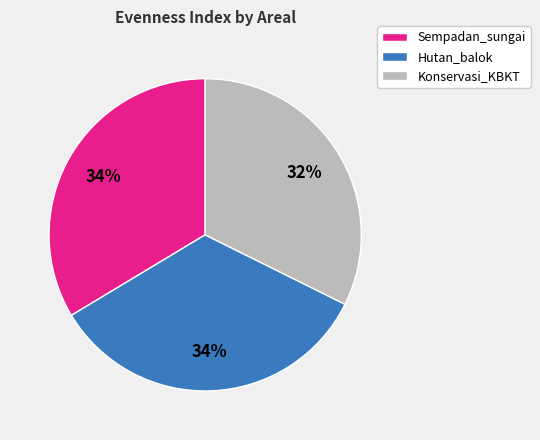

Which category has the smallest portion of the pie?

Konservasi_KBKT